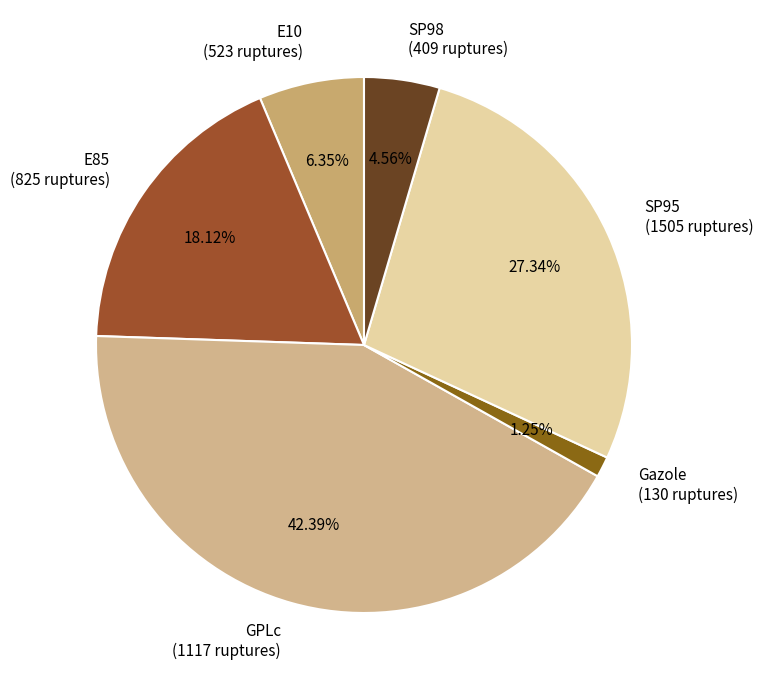

True or false: GPLc accounts for 29% of the total.

False